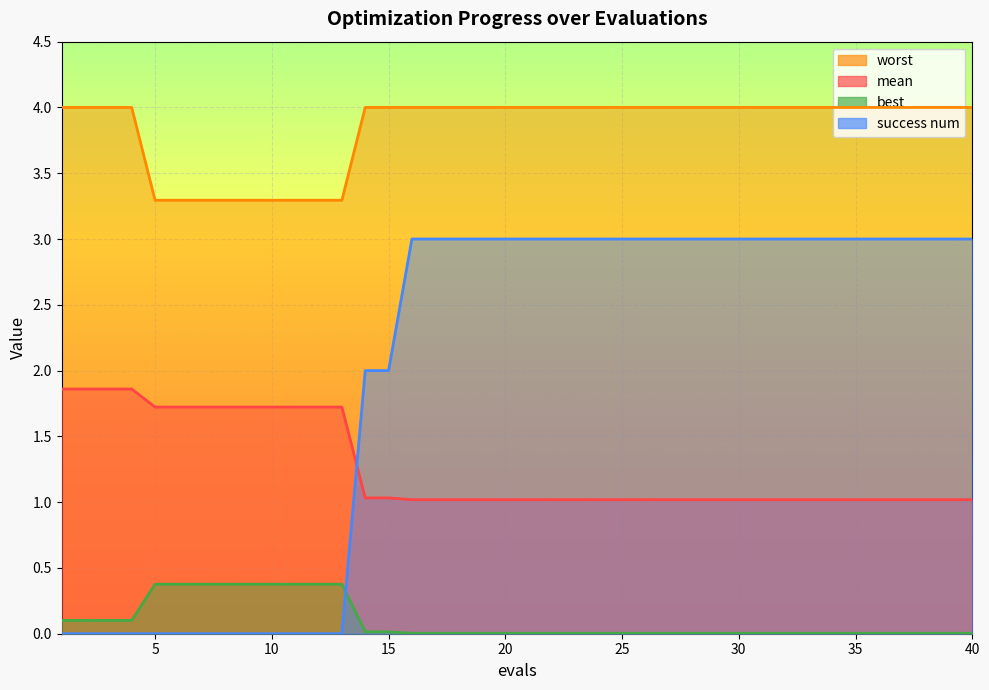

Reading left to right, what are all the values shown in this chart?

mean: 1=1.9	2=1.9	3=1.9	4=1.9	5=1.7	6=1.7	7=1.7	8=1.7	9=1.7	10=1.7	11=1.7	12=1.7	13=1.7	14=1.0	15=1.0	16=1.0	17=1.0	18=1.0	19=1.0	20=1.0	21=1.0	22=1.0	23=1.0	24=1.0	25=1.0	26=1.0	27=1.0	28=1.0	29=1.0	30=1.0	31=1.0	32=1.0	33=1.0	34=1.0	35=1.0	36=1.0	37=1.0	38=1.0	39=1.0	40=1.0
best: 1=0.1	2=0.1	3=0.1	4=0.1	5=0.4	6=0.4	7=0.4	8=0.4	9=0.4	10=0.4	11=0.4	12=0.4	13=0.4	14=0.0	15=0.0	16=0.0	17=0.0	18=0.0	19=0.0	20=0.0	21=0.0	22=0.0	23=0.0	24=0.0	25=0.0	26=0.0	27=0.0	28=0.0	29=0.0	30=0.0	31=0.0	32=0.0	33=0.0	34=0.0	35=0.0	36=0.0	37=0.0	38=0.0	39=0.0	40=0.0
worst: 1=4.0	2=4.0	3=4.0	4=4.0	5=3.3	6=3.3	7=3.3	8=3.3	9=3.3	10=3.3	11=3.3	12=3.3	13=3.3	14=4.0	15=4.0	16=4.0	17=4.0	18=4.0	19=4.0	20=4.0	21=4.0	22=4.0	23=4.0	24=4.0	25=4.0	26=4.0	27=4.0	28=4.0	29=4.0	30=4.0	31=4.0	32=4.0	33=4.0	34=4.0	35=4.0	36=4.0	37=4.0	38=4.0	39=4.0	40=4.0
success num: 1=0.0	2=0.0	3=0.0	4=0.0	5=0.0	6=0.0	7=0.0	8=0.0	9=0.0	10=0.0	11=0.0	12=0.0	13=0.0	14=2.0	15=2.0	16=3.0	17=3.0	18=3.0	19=3.0	20=3.0	21=3.0	22=3.0	23=3.0	24=3.0	25=3.0	26=3.0	27=3.0	28=3.0	29=3.0	30=3.0	31=3.0	32=3.0	33=3.0	34=3.0	35=3.0	36=3.0	37=3.0	38=3.0	39=3.0	40=3.0